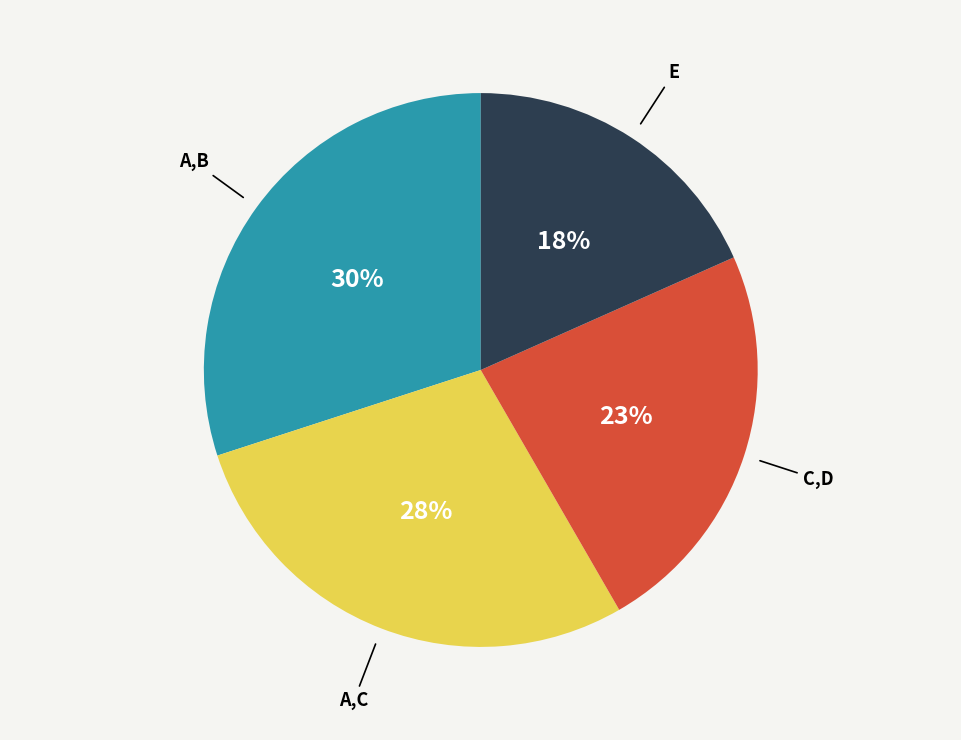

To the nearest percent, what is the difference between the largest and smallest slice percentages?

12%